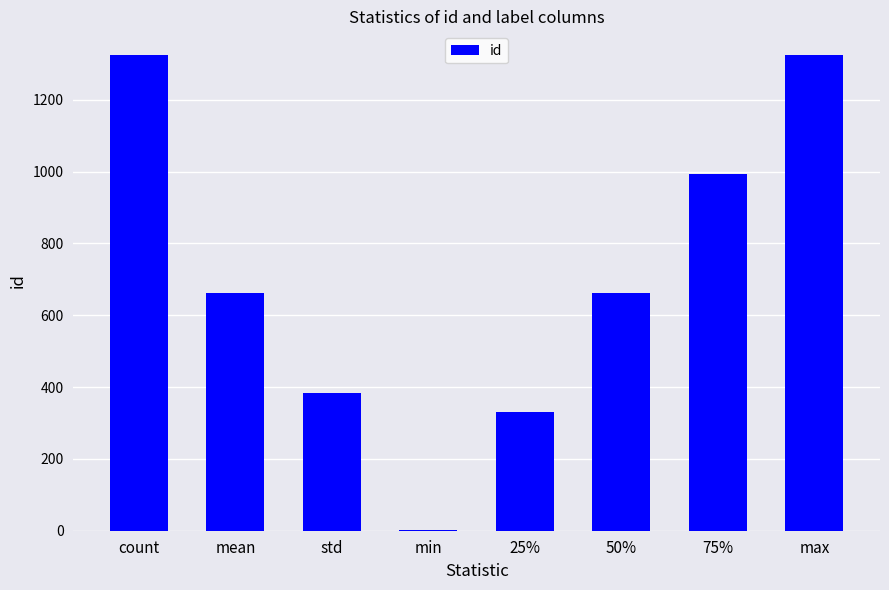

What is the maximum value shown in the chart?

1324.0